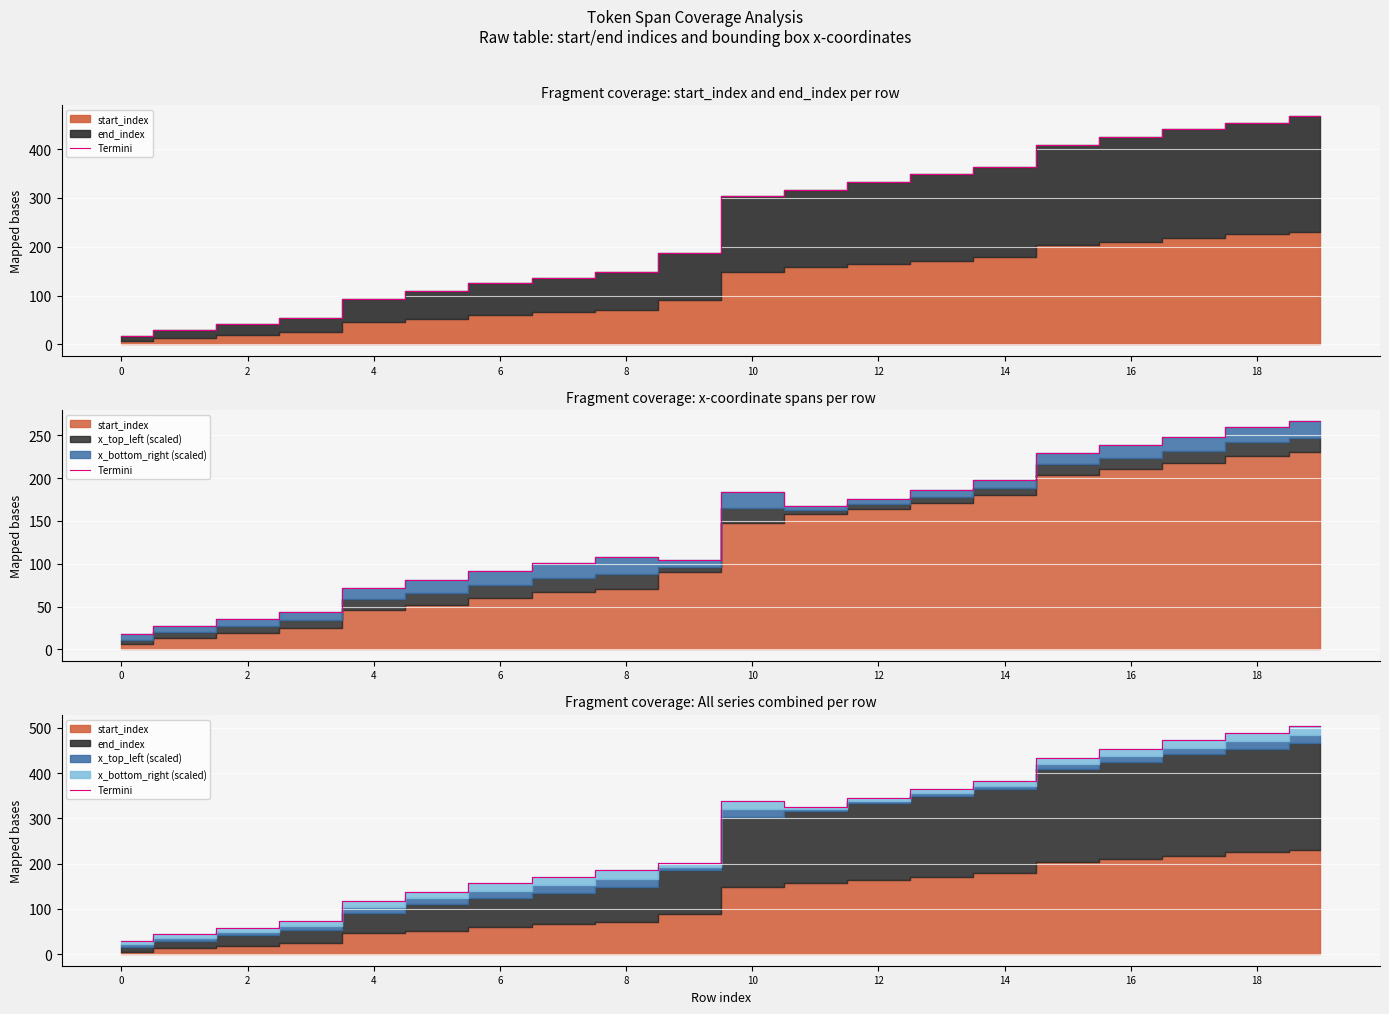

Is it true that the value at 0 is 47.5?

False